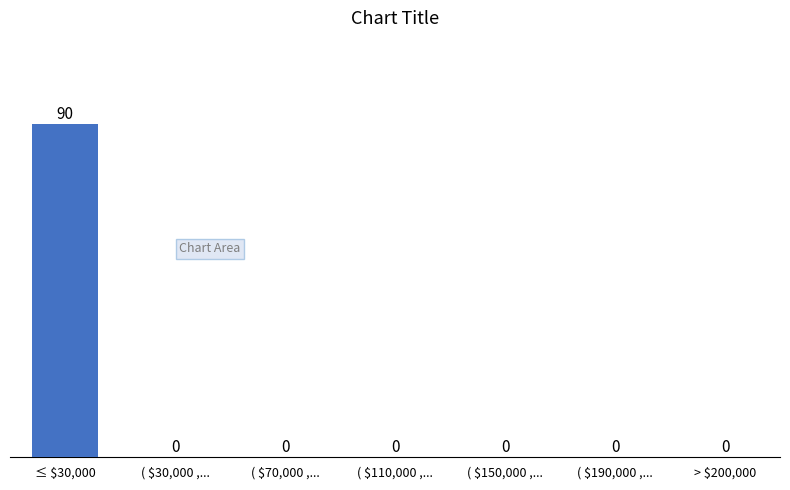

Is it true that the value at ( $70,000 ,... is 35?

False